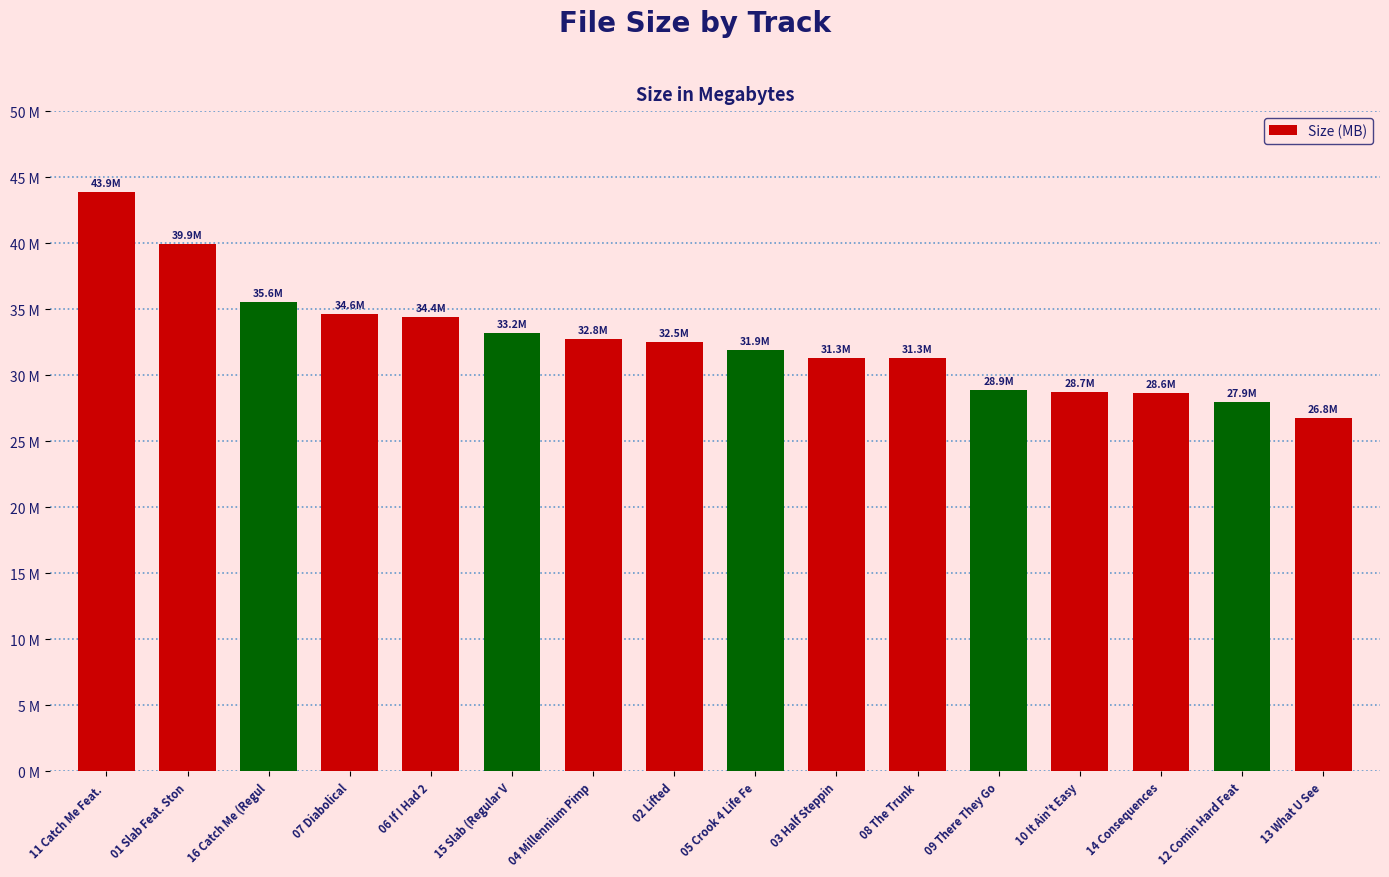

Read the value at 13 What U See.

26.8